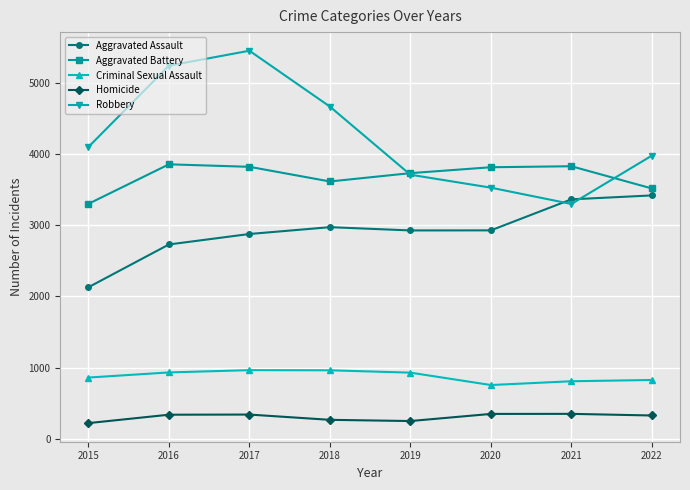

True or false: Criminal Sexual Assault and Aggravated Assault cross at least once.

False